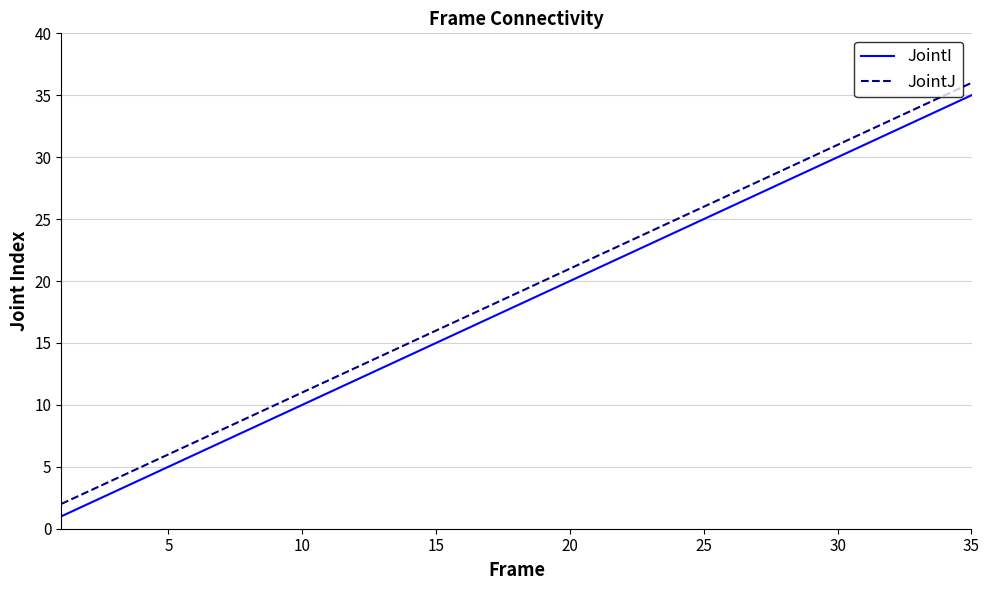

What is the difference between the maximum and minimum values in the JointJ series?

34